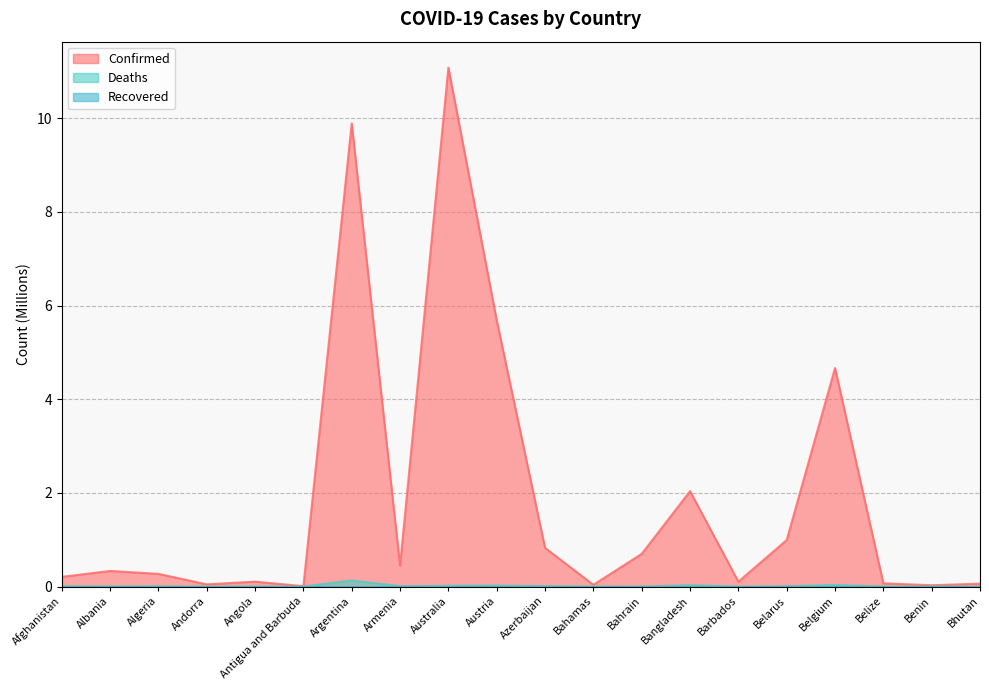

At which category is the sum across all series the highest?

Australia